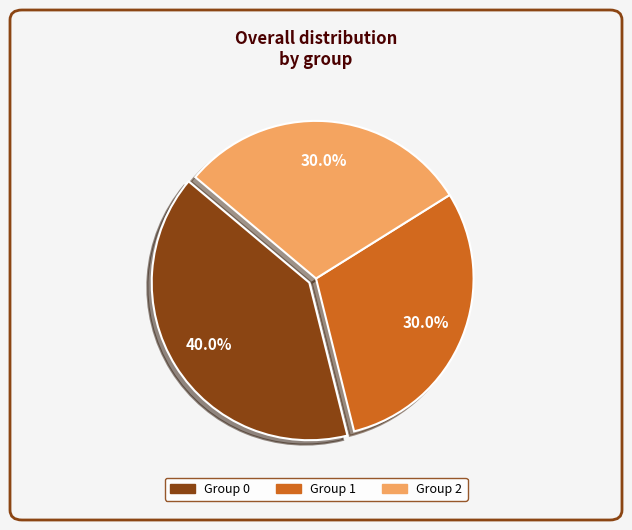

Is there a majority slice in this chart?

No